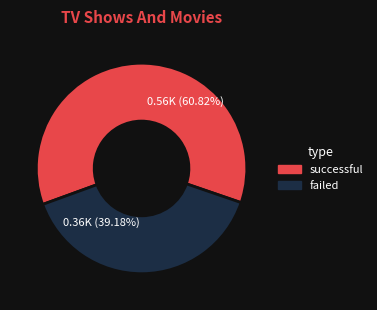

Does any single category account for the majority?

Yes